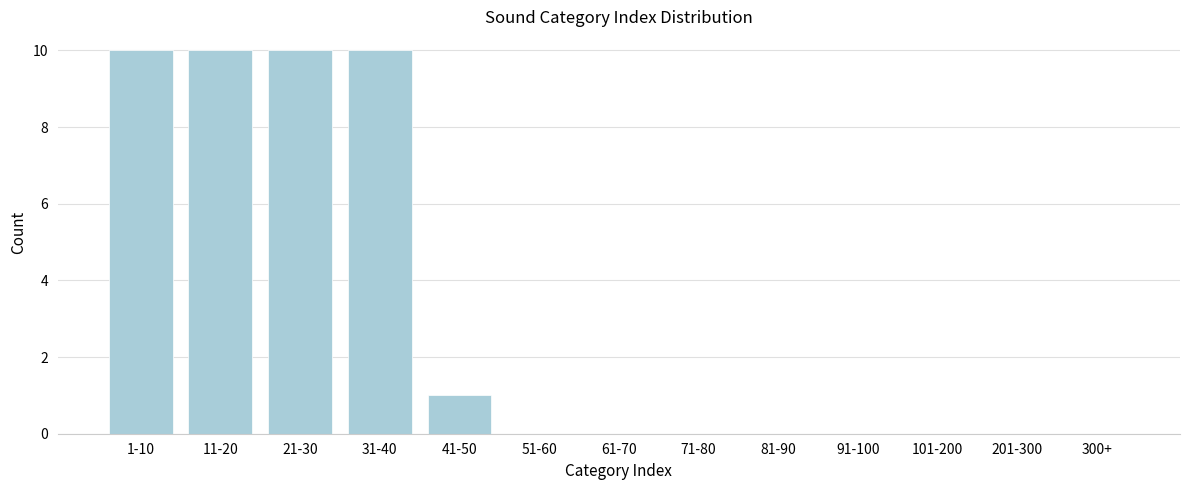

Reading left to right, list all the values displayed in this chart.

1-10=10	11-20=10	21-30=10	31-40=10	41-50=1	51-60=0	61-70=0	71-80=0	81-90=0	91-100=0	101-200=0	201-300=0	300+=0